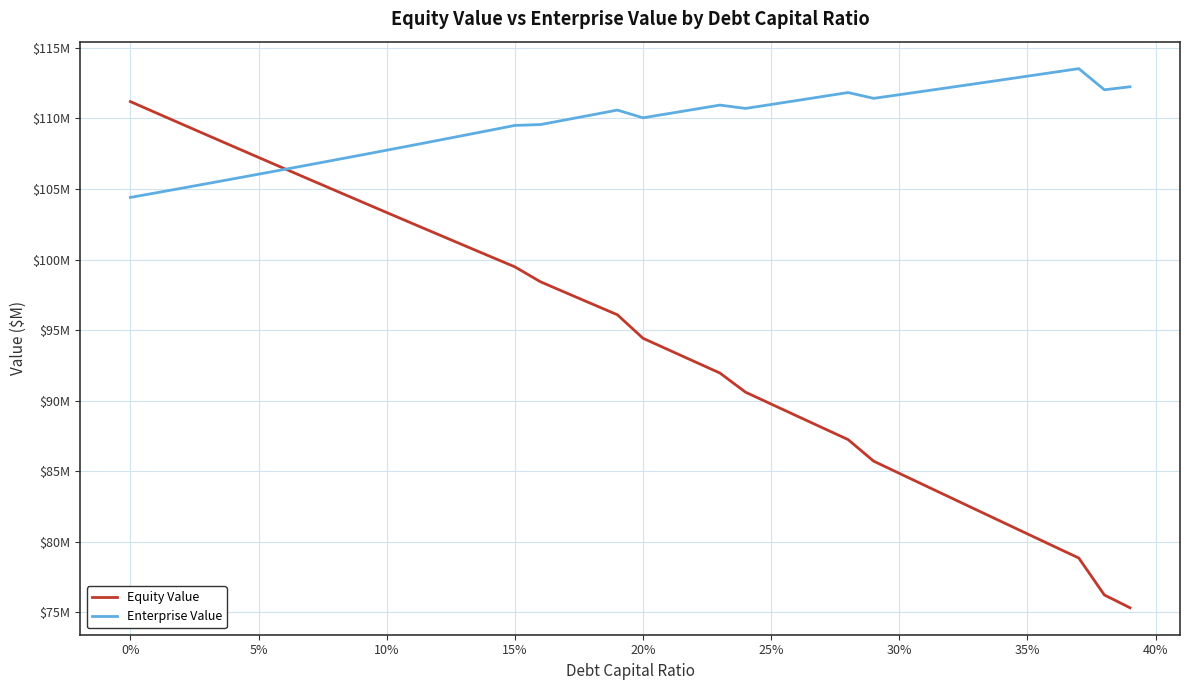

What is the difference between the second highest and second lowest values in the Equity Value series?

34.2